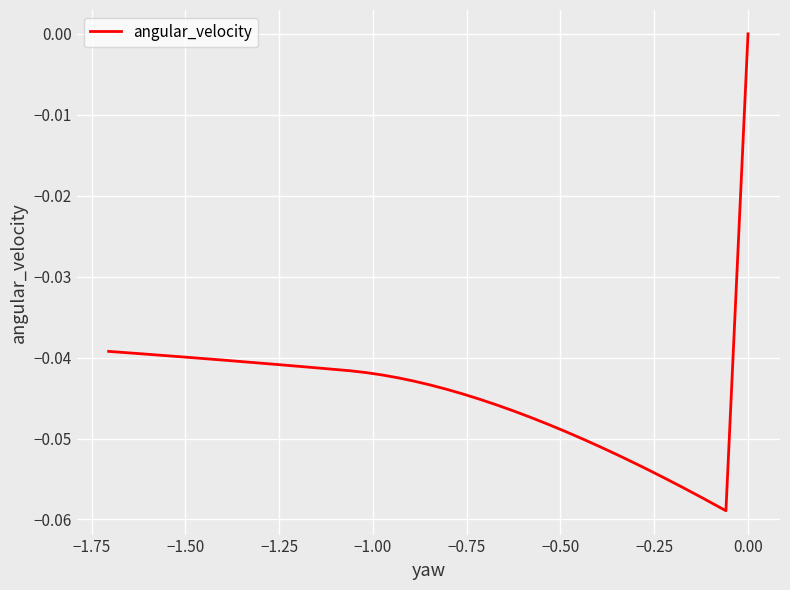

How many points are lower than both their immediate neighbors (excluding endpoints)?

1